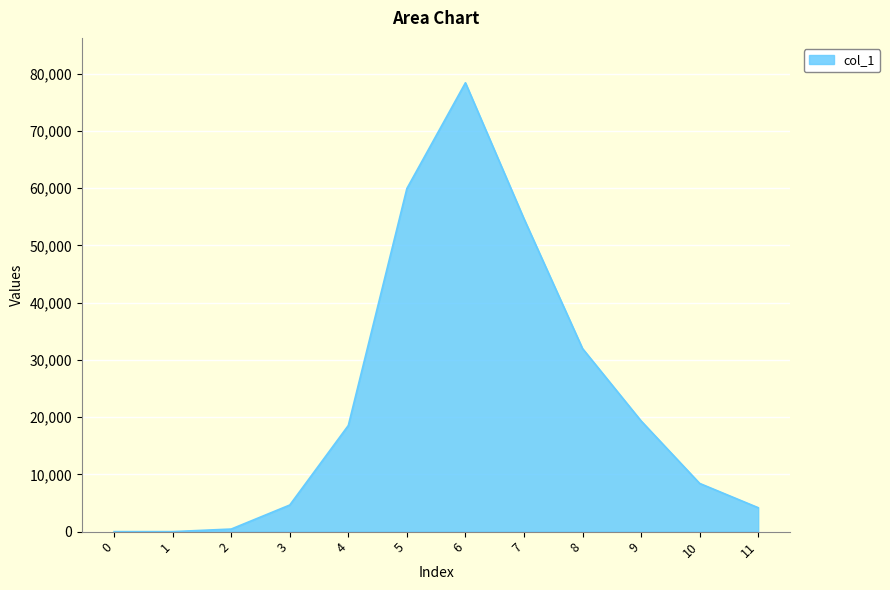

What is the change in value from 3 to 7?

+49998